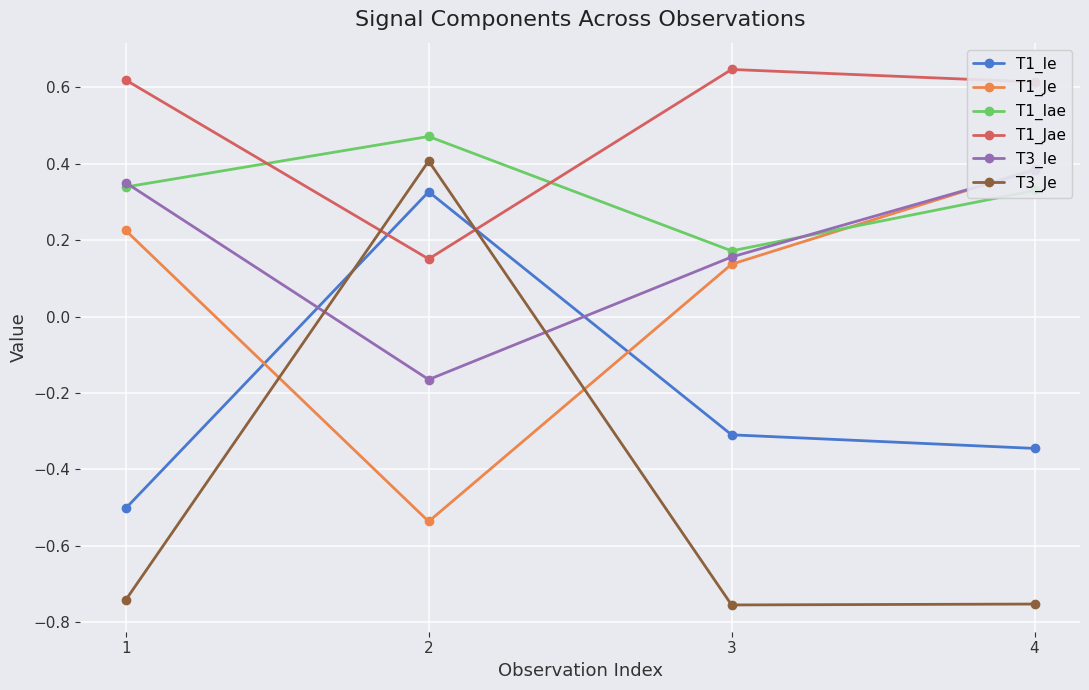

What is the difference between the highest and lowest values at 2?

1.0